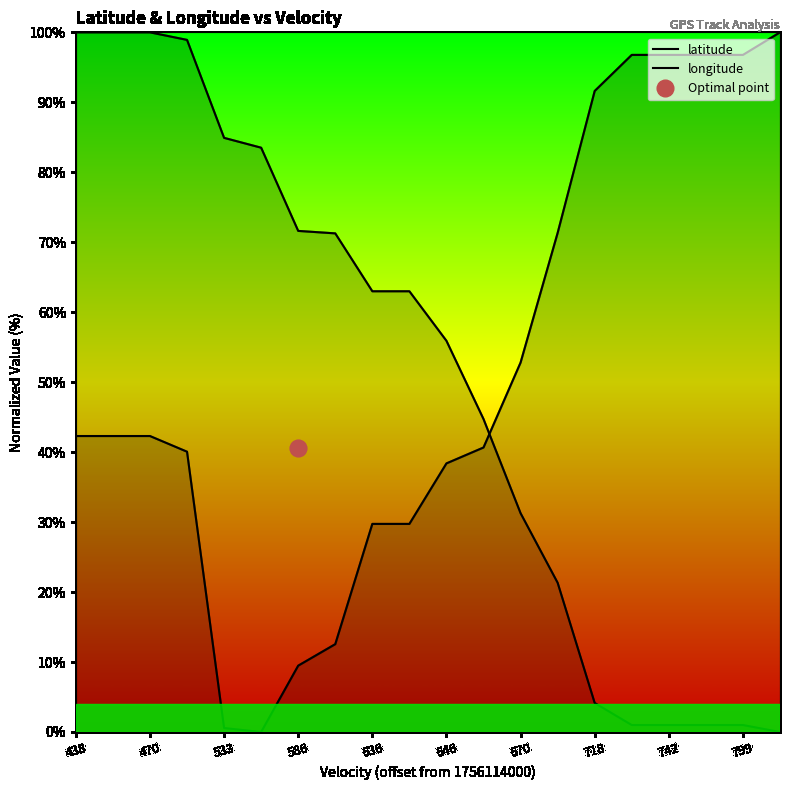

Which series has the largest total across all categories?

longitude